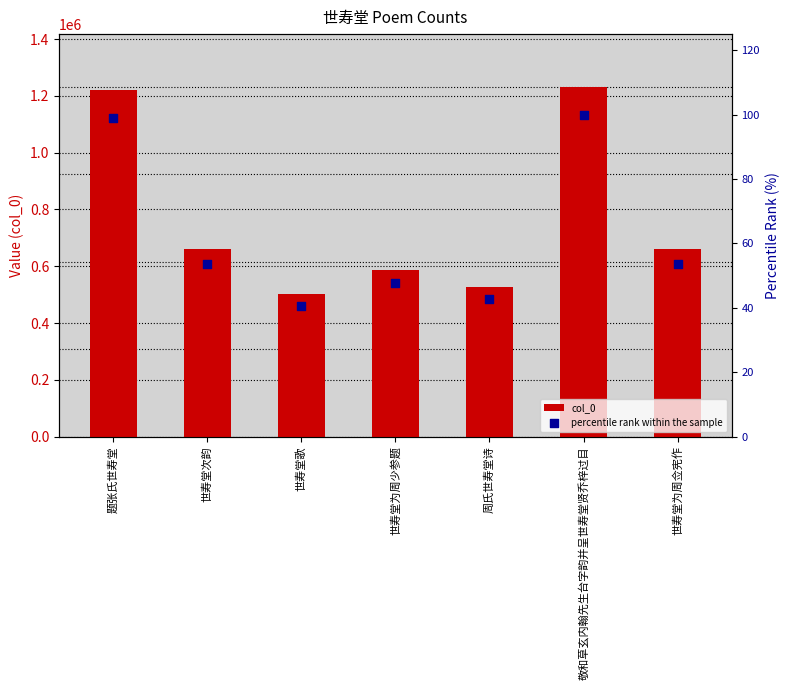

At how many categories does at least one series exceed 44769?

7